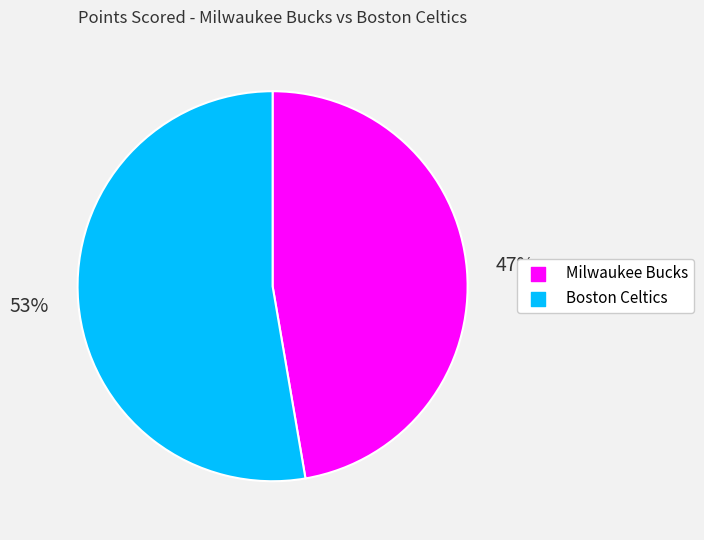

What percentage is the Boston Celtics slice, to the nearest percent?

53%